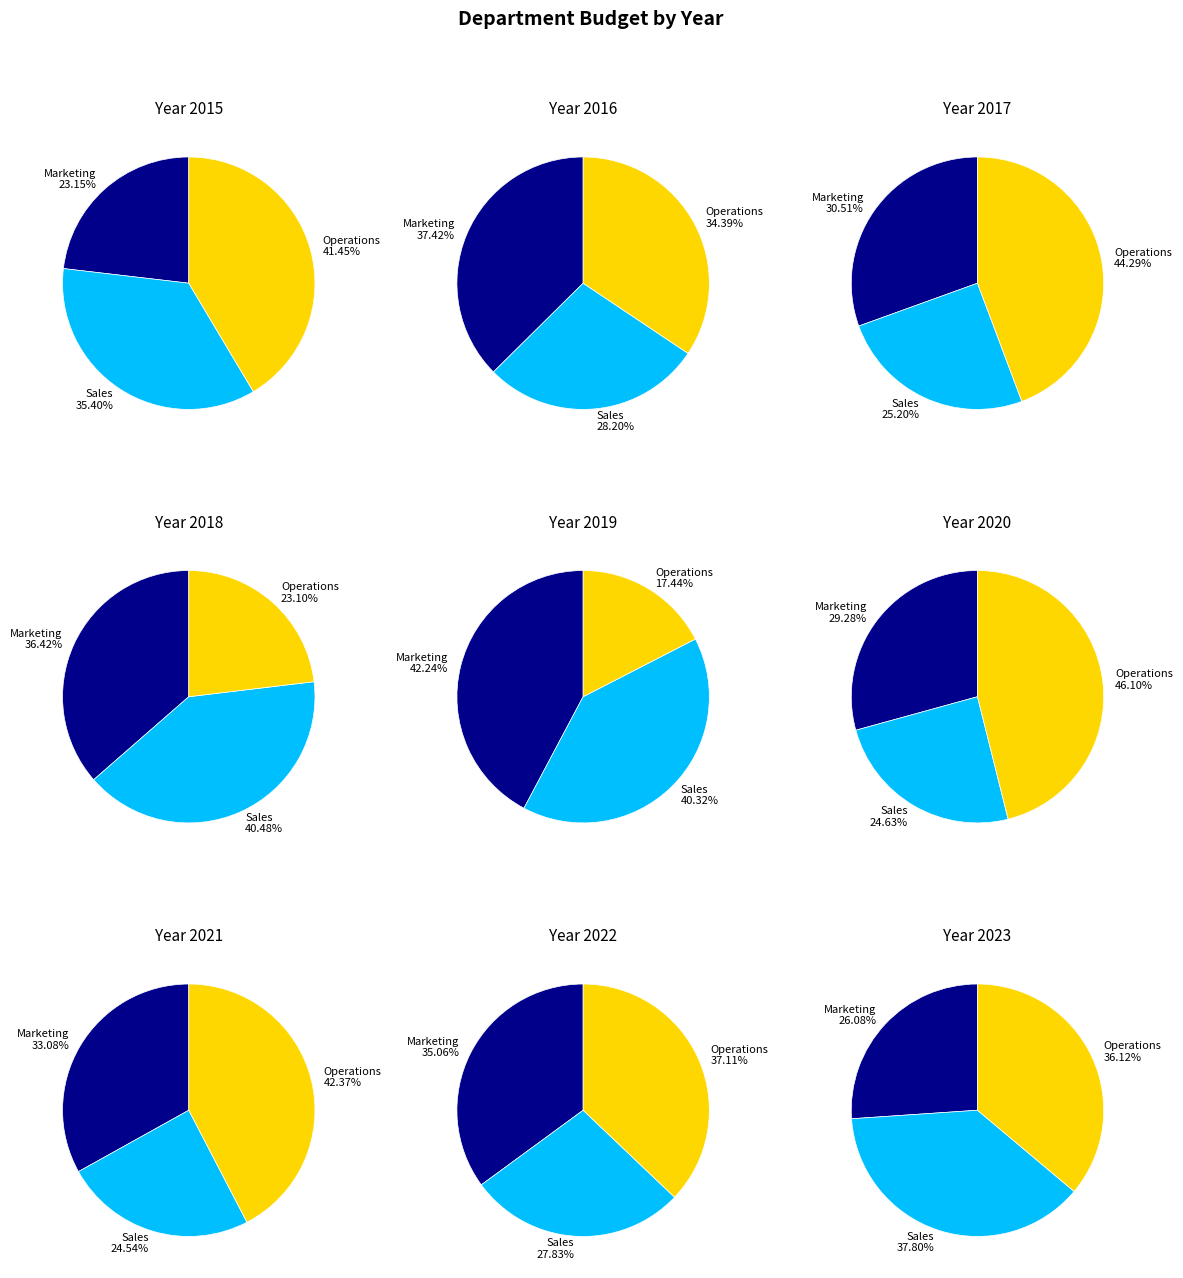

Combined, do 2017 and 2019 account for over 50%?

No